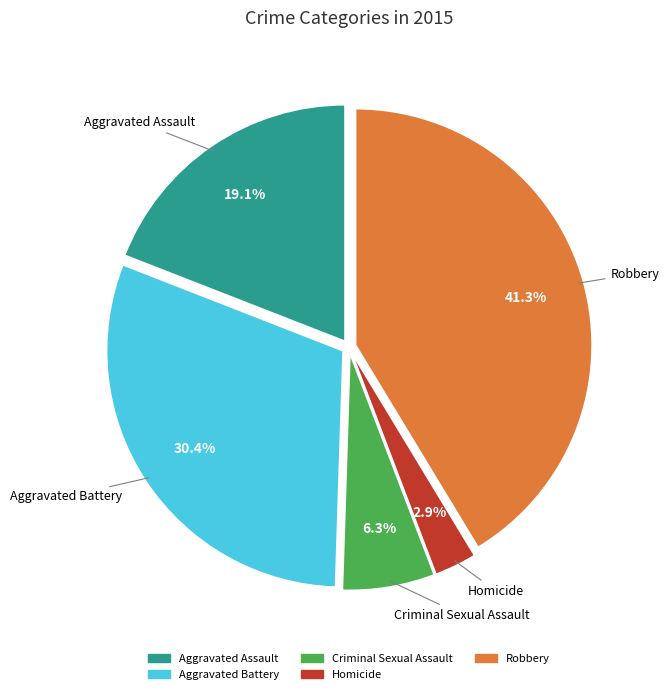

Is Homicide the majority of the pie?

No